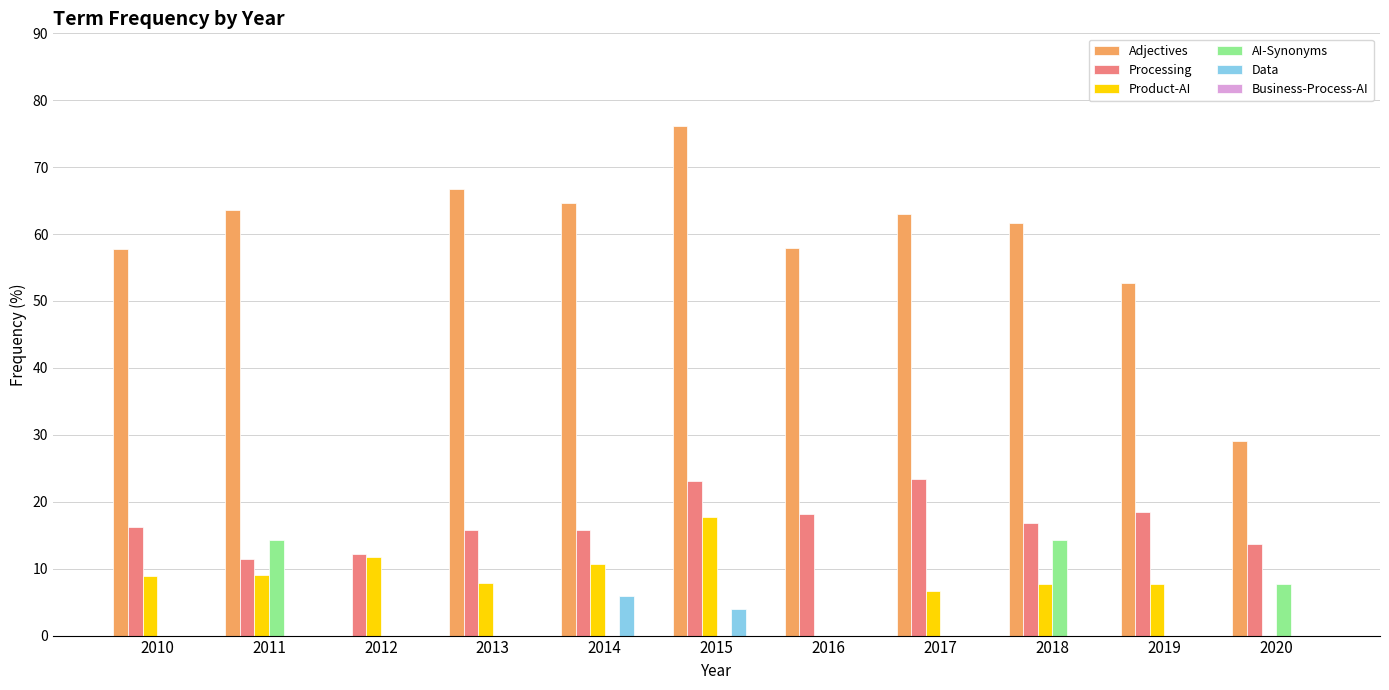

Read the Adjectives value at 2010.

57.7